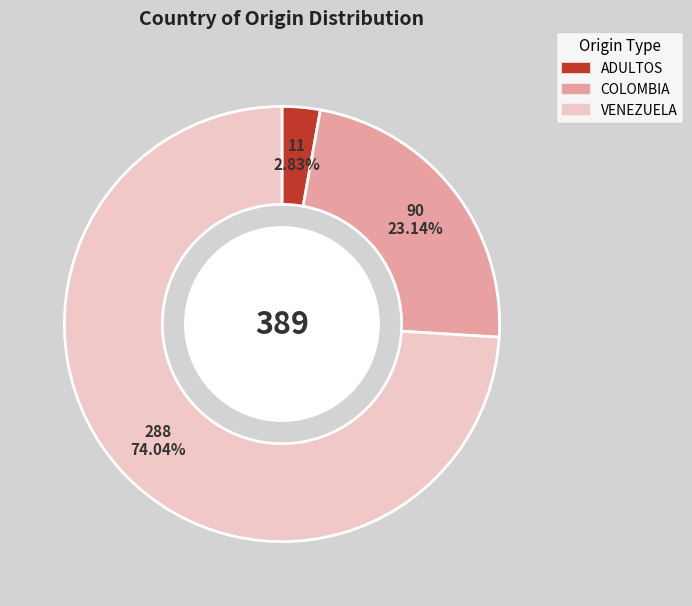

Count the number of slices in the pie.

3